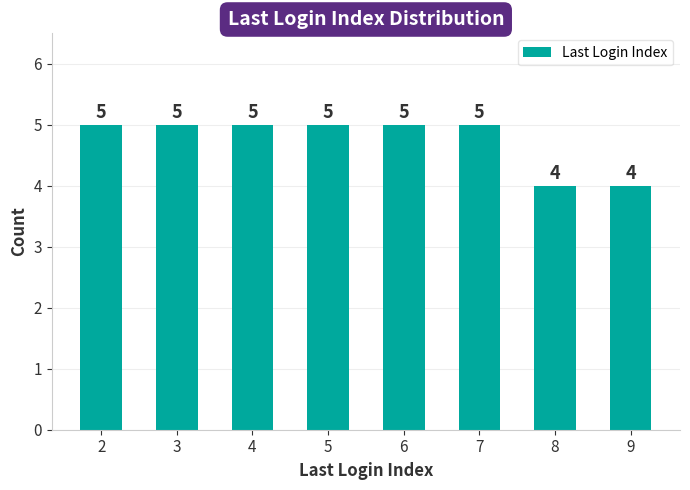

What is the value of the 3rd bar from the left?

5